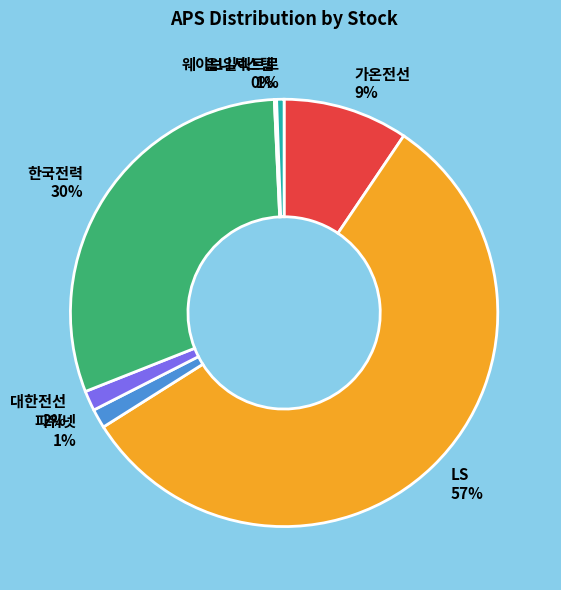

Which has a higher value, LS or 파워넷?

LS